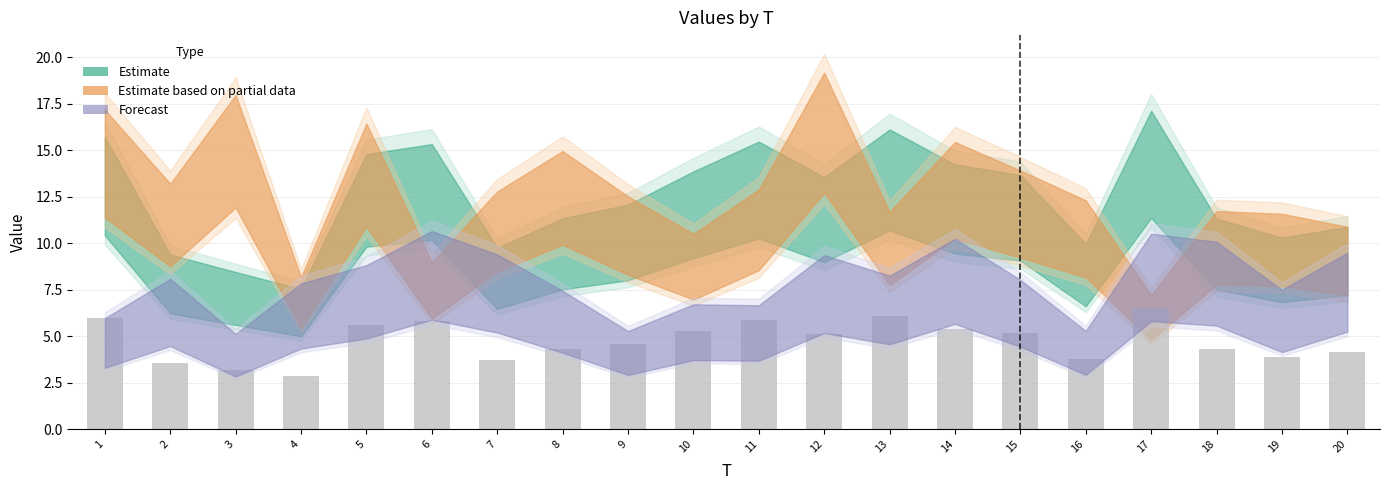

What is the maximum value shown in the chart?

6.5